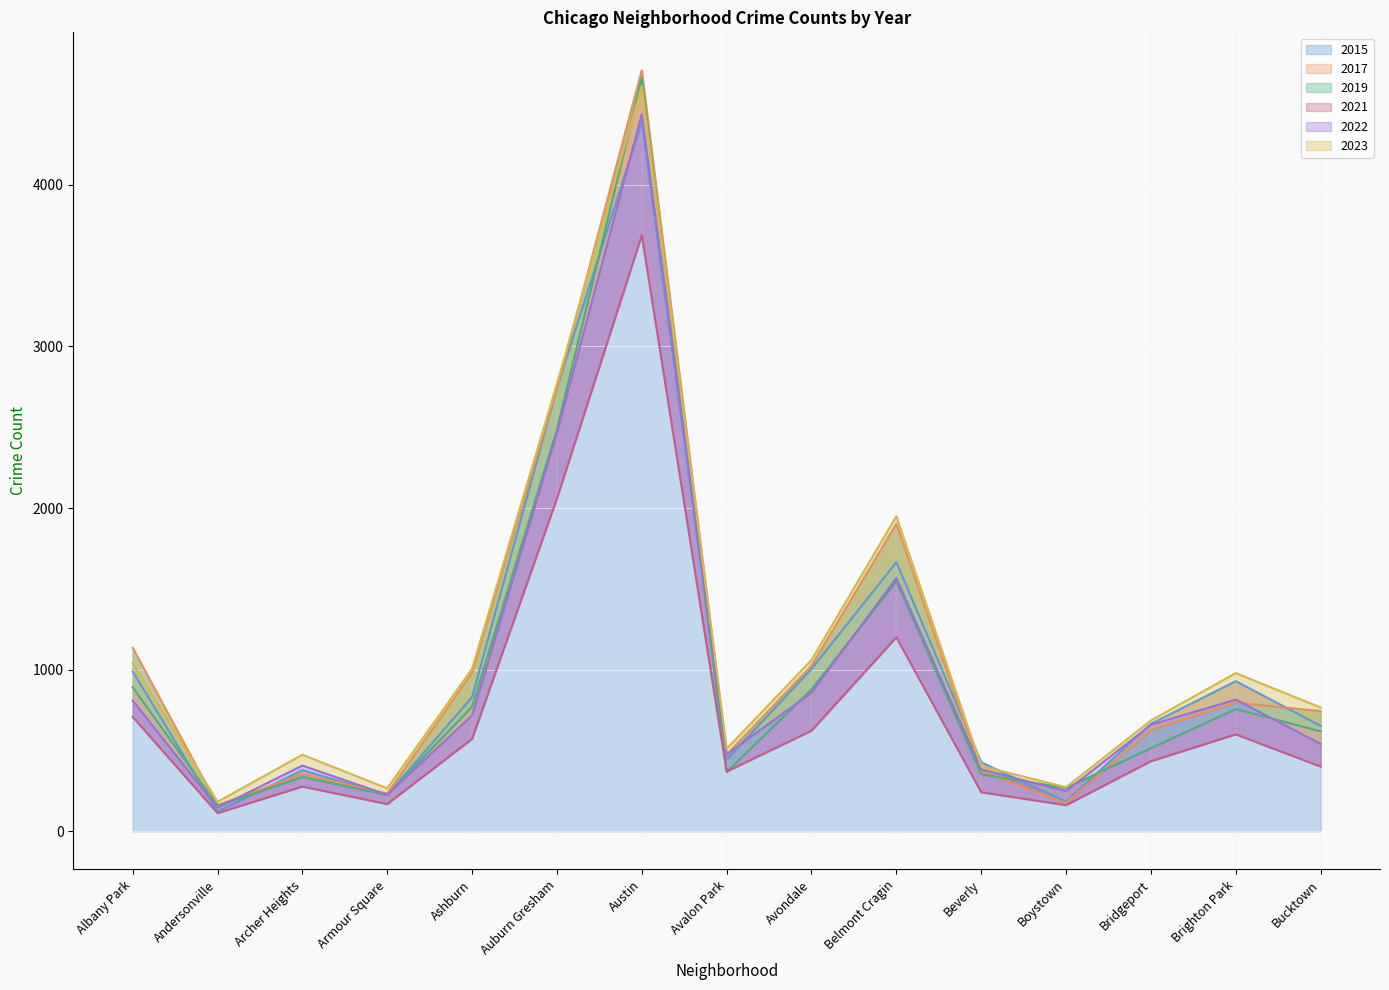

How many interior local peaks does the 2015 series have?

4